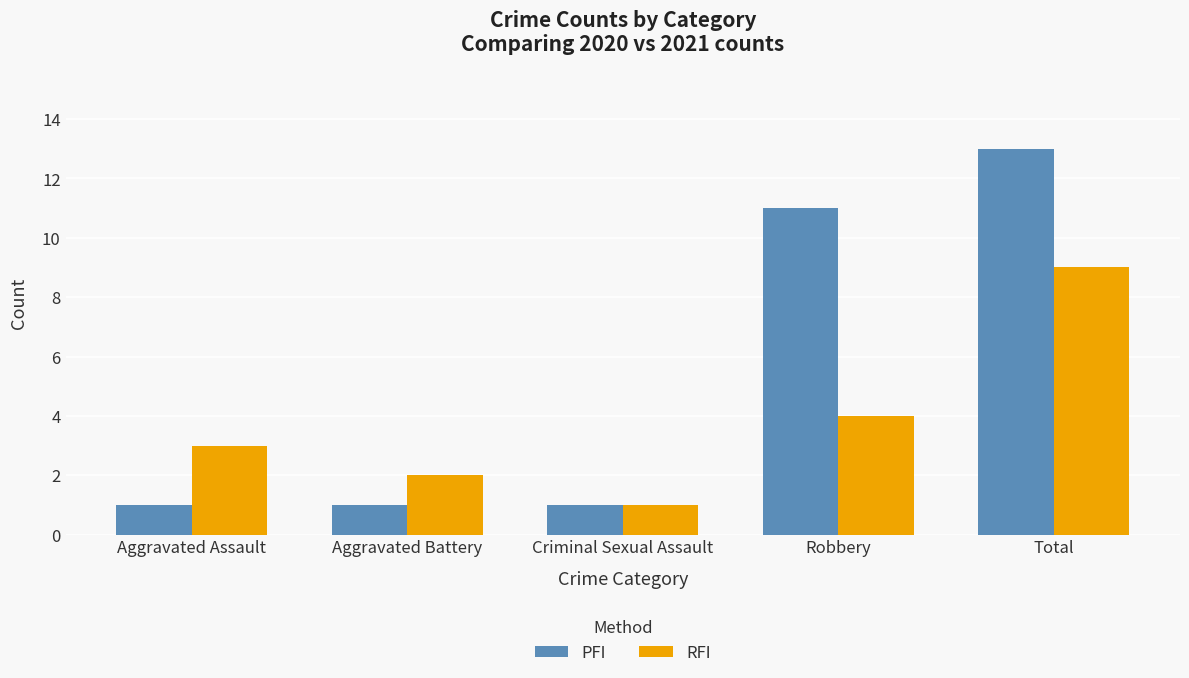

Reading left to right, list all the values displayed in this chart.

PFI: Aggravated Assault=1	Aggravated Battery=1	Criminal Sexual Assault=1	Robbery=11	Total=13
RFI: Aggravated Assault=3	Aggravated Battery=2	Criminal Sexual Assault=1	Robbery=4	Total=9